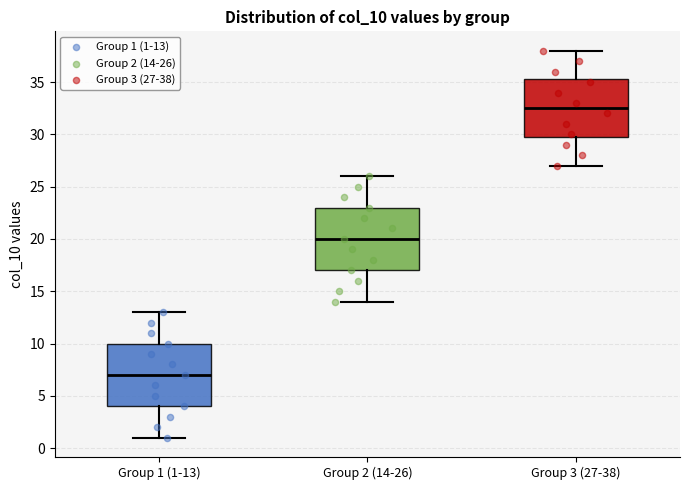

Reading left to right, read every box against the y-axis: the position of its median line, the range the box covers, and the ends of its whiskers. The values are not printed on the chart, so give them approximately, as read against the axis.

Group 1 (1-13): median 7.0, box 4.0 to 10.0, whiskers 1.0 to 13.0
Group 2 (14-26): median 20.0, box 17.0 to 23.0, whiskers 14.0 to 26.0
Group 3 (27-38): median 32.5, box 30.0 to 35.5, whiskers 27.0 to 38.0